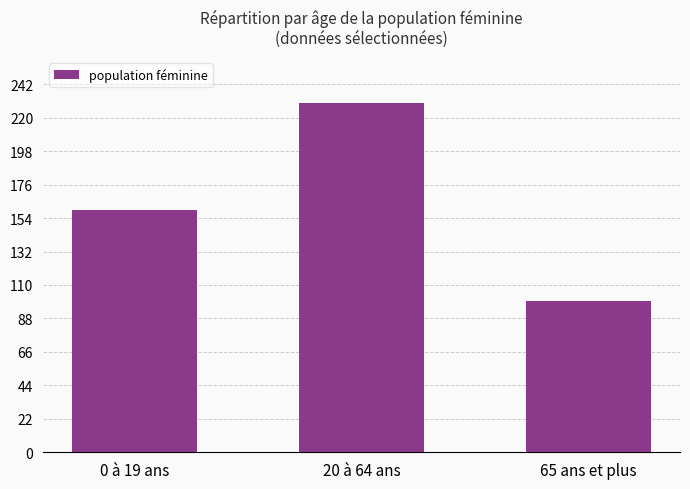

Reading right to left, transcribe all the data shown in this chart.

99.3	229.5	159.3